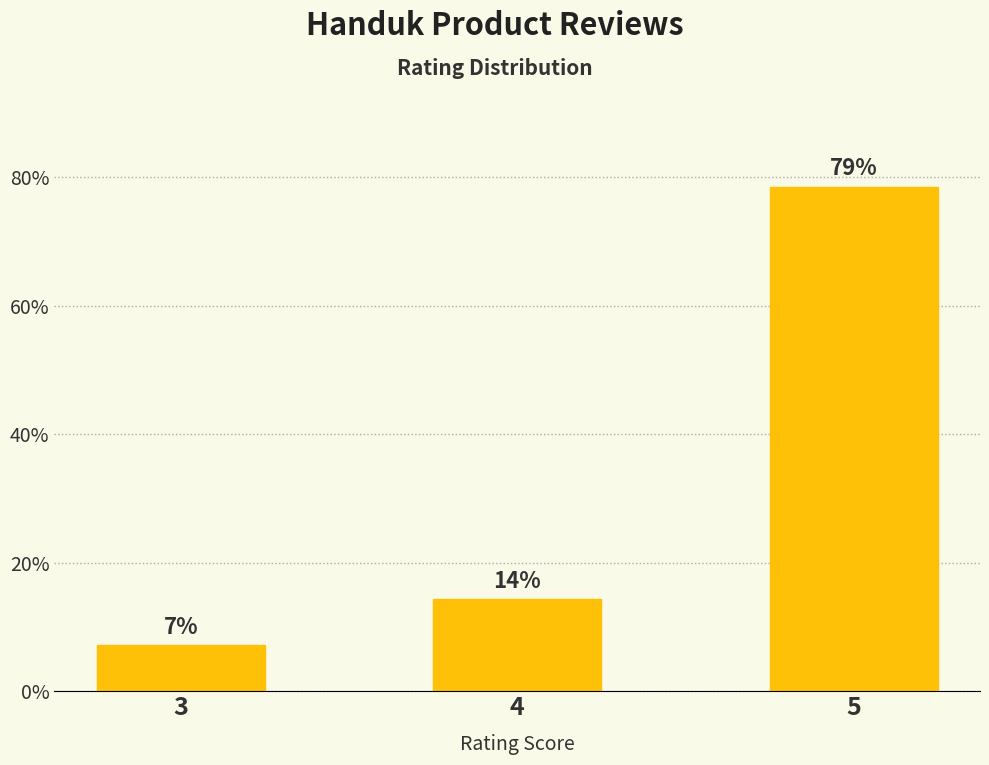

Are the bars horizontal?

No